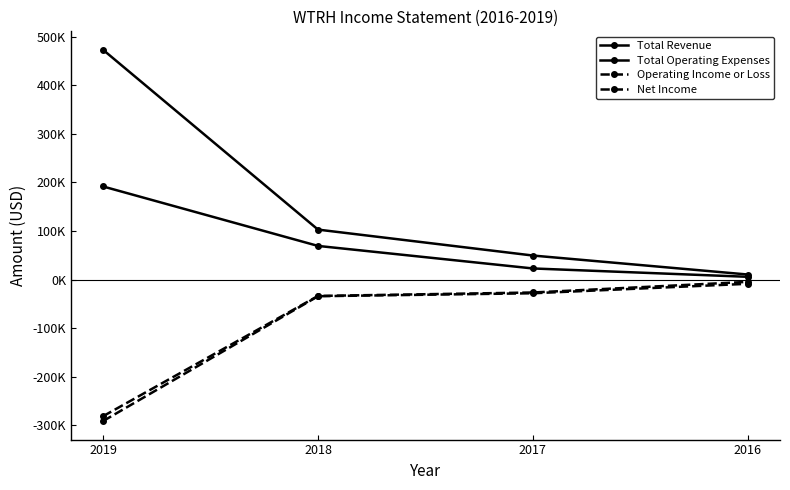

Does the chart have visible grid lines?

No